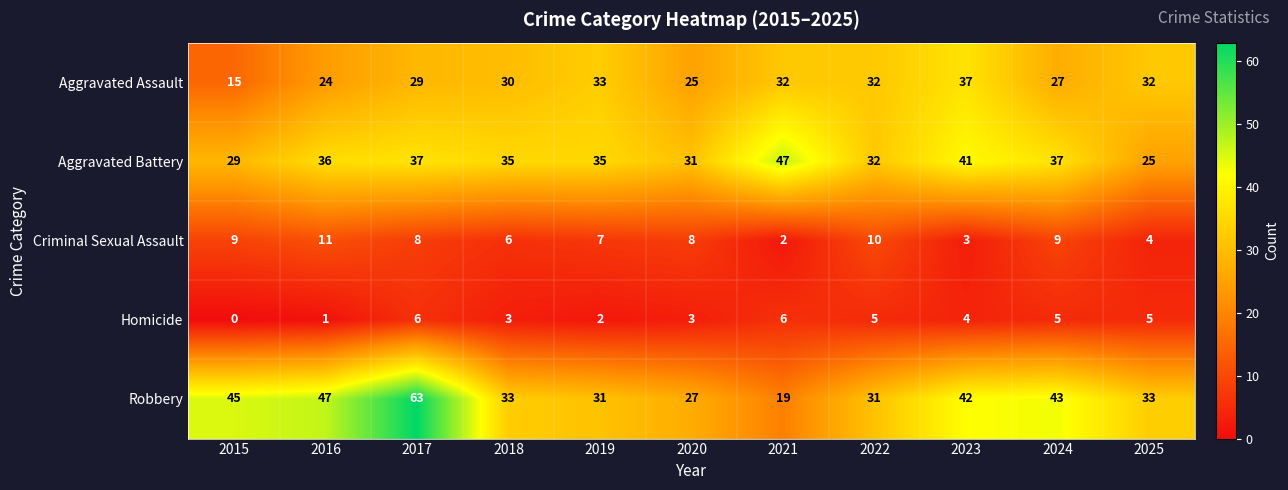

Where does the Homicide series first go above 4?

2017